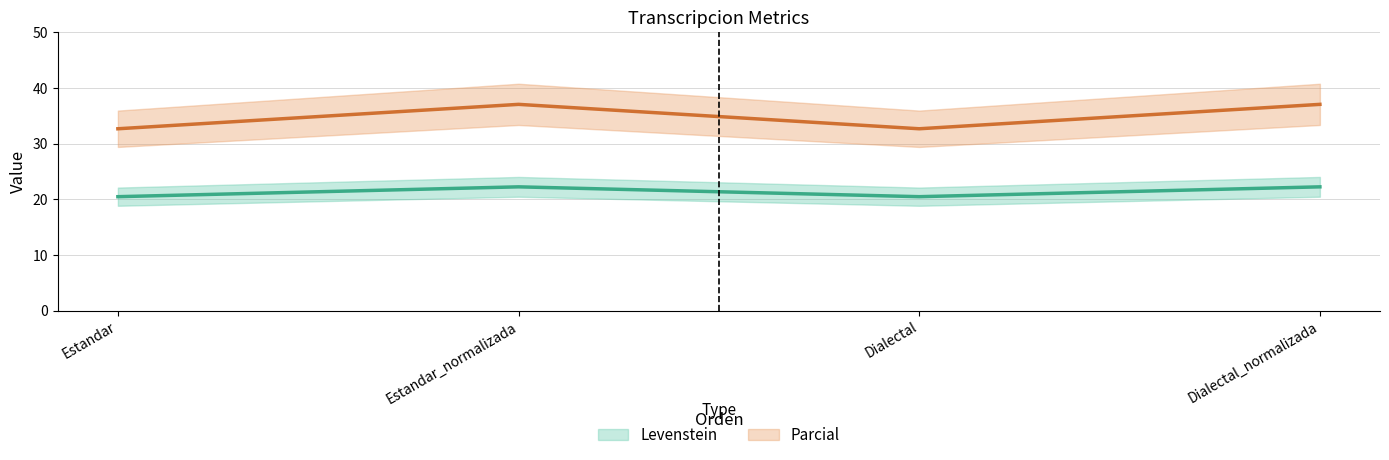

What is the label of the 3rd point from the right?

Estandar_normalizada